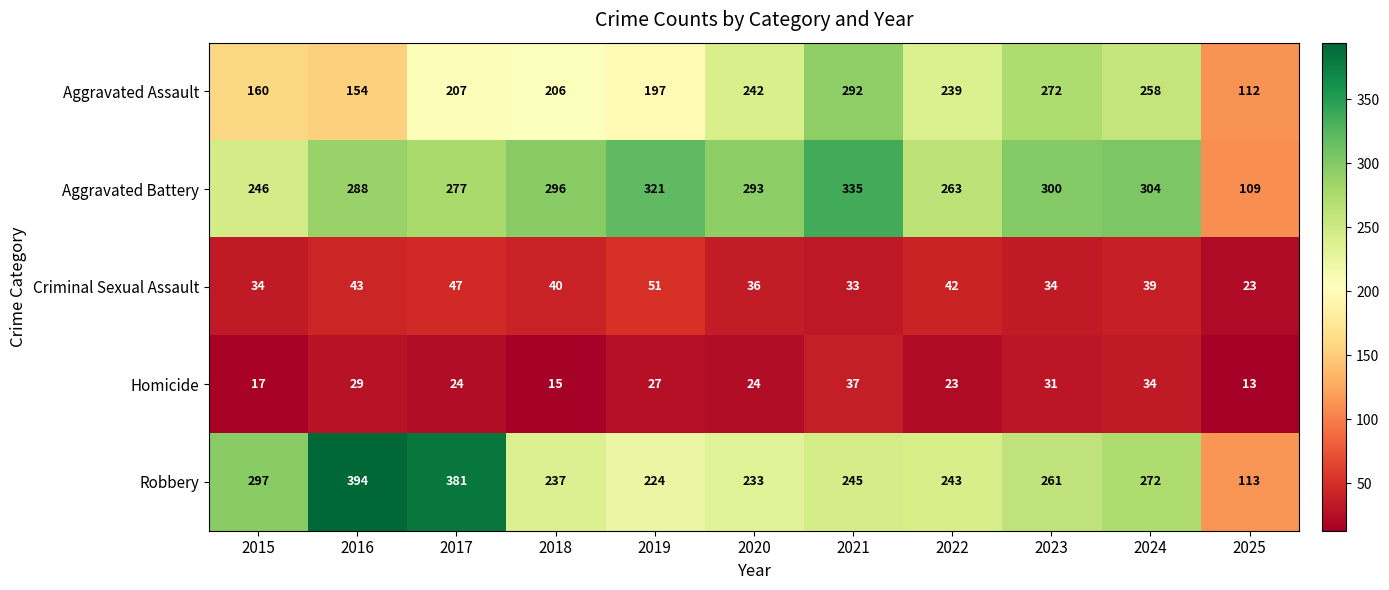

The value of Robbery at 2022 is 243. True or false?

True